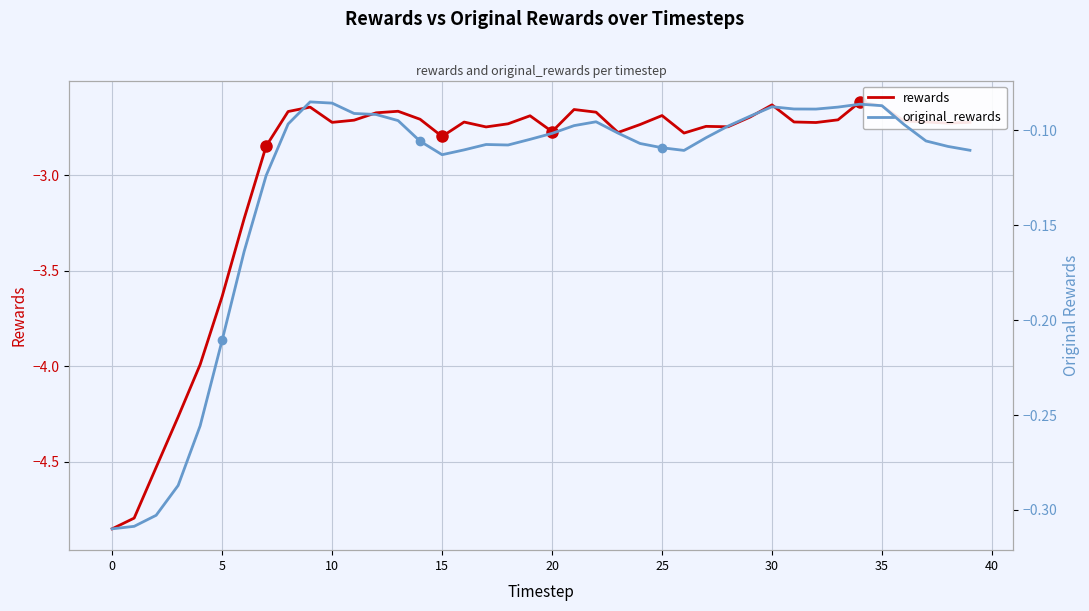

Is the value of rewards at 35 greater than the value of original_rewards at 39?

No